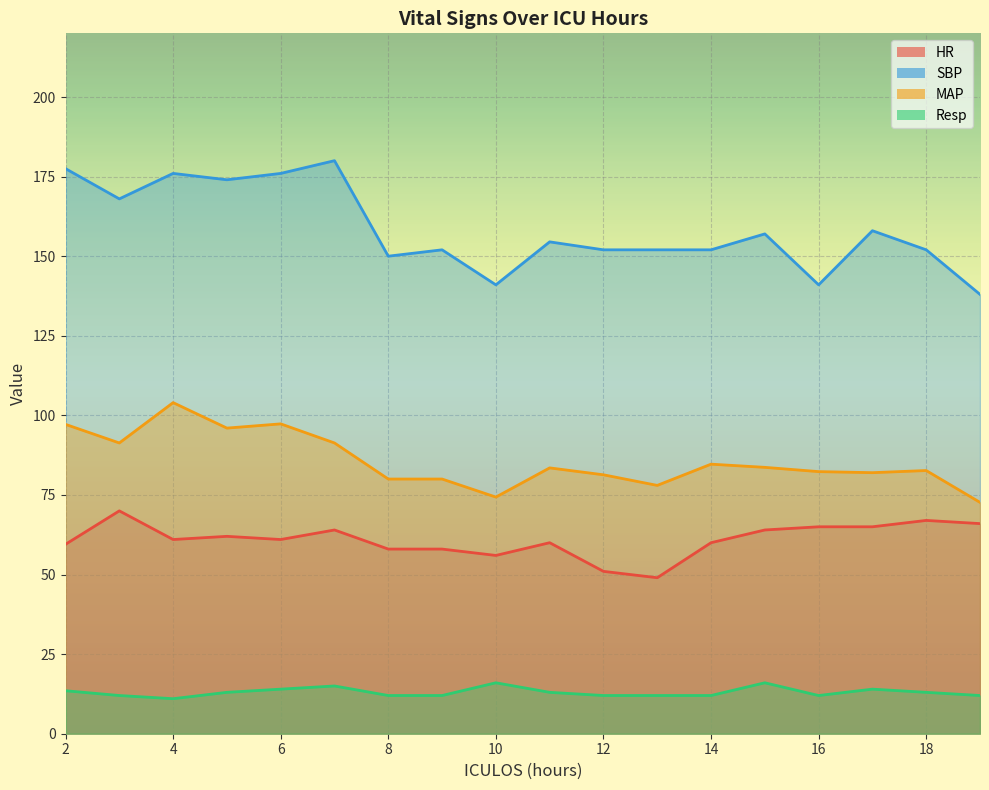

Which series has the widest spread of values?

SBP